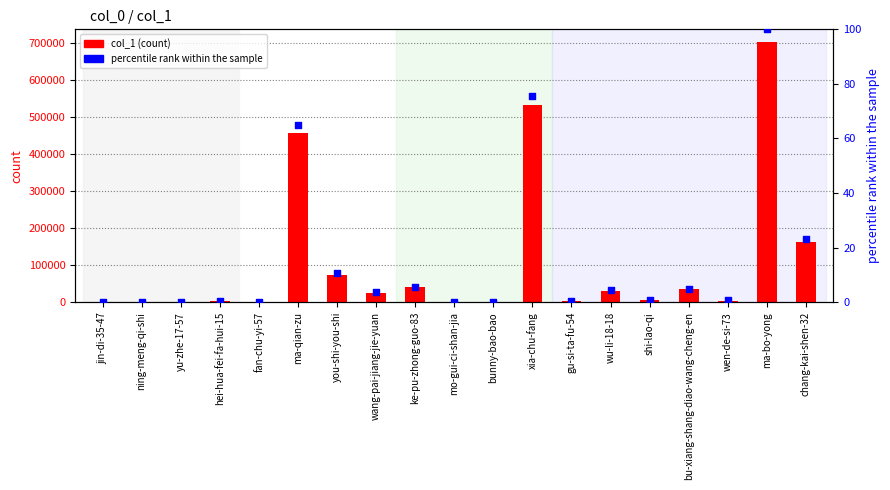

Which series has the widest spread of Y values?

col_1 (count)